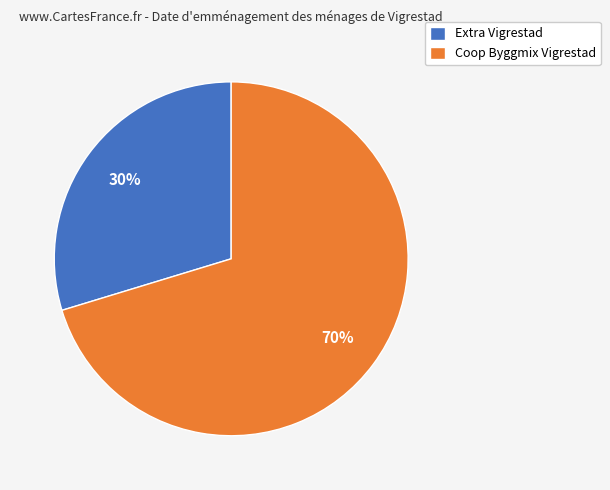

Which slice is the largest?

Coop Byggmix Vigrestad